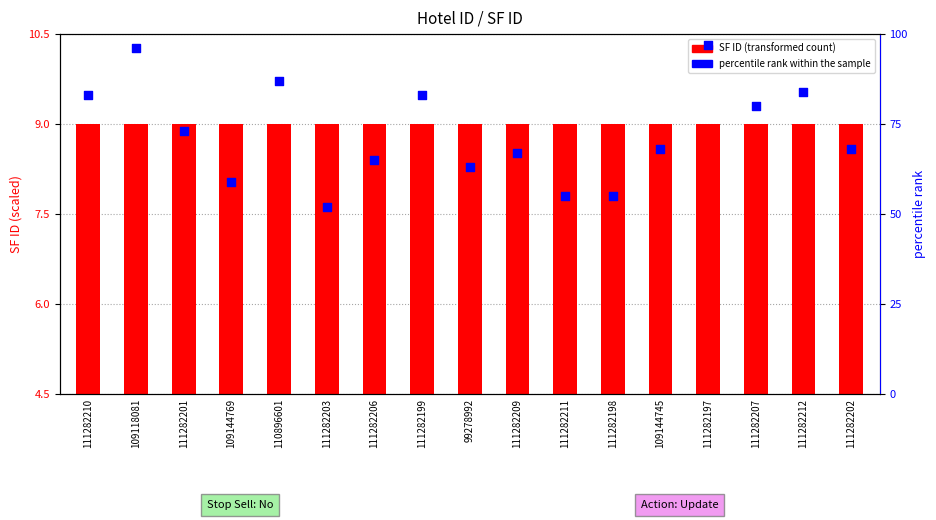

What are all the series names shown in the legend?

SF ID (transformed), percentile rank within the sample